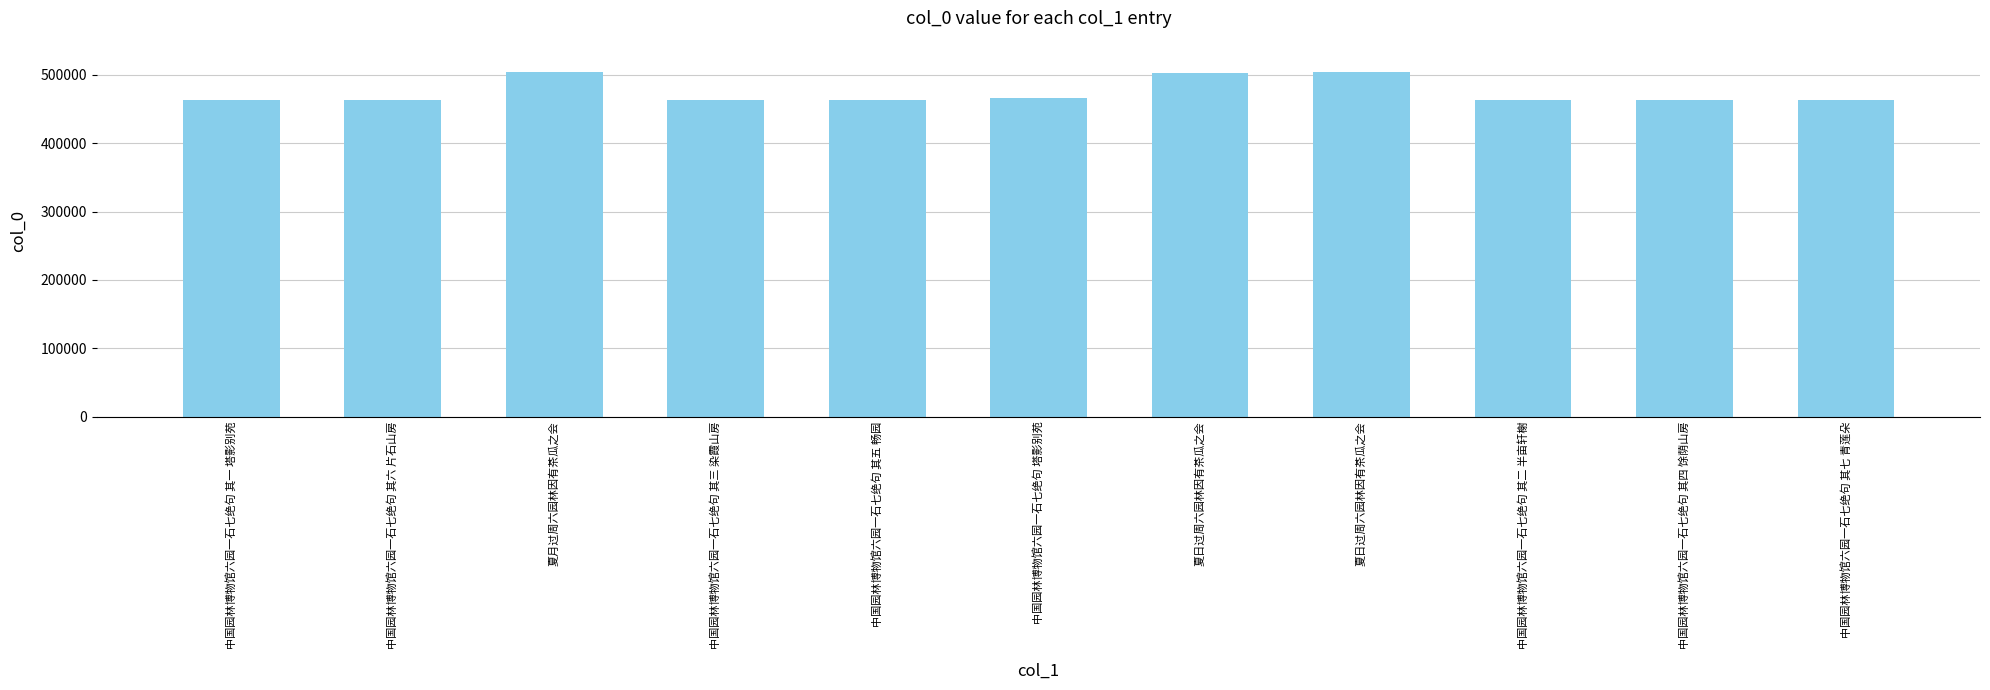

How many bars are there in total?

11